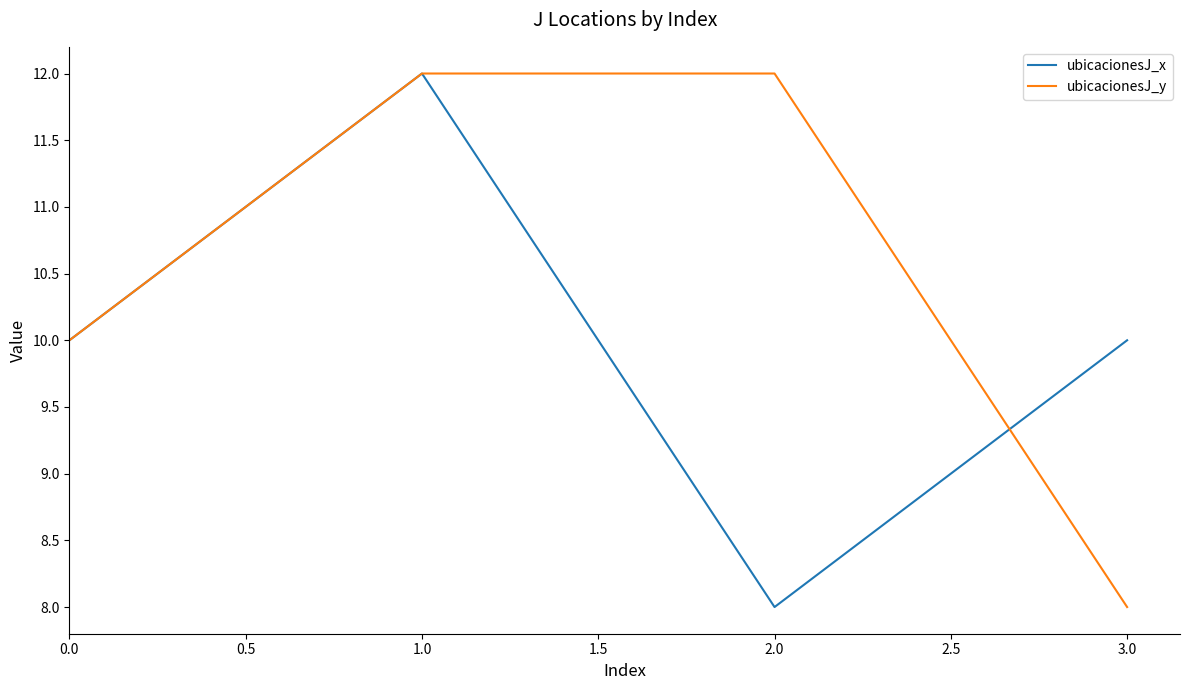

Which series has the largest total across all categories?

ubicacionesJ_y